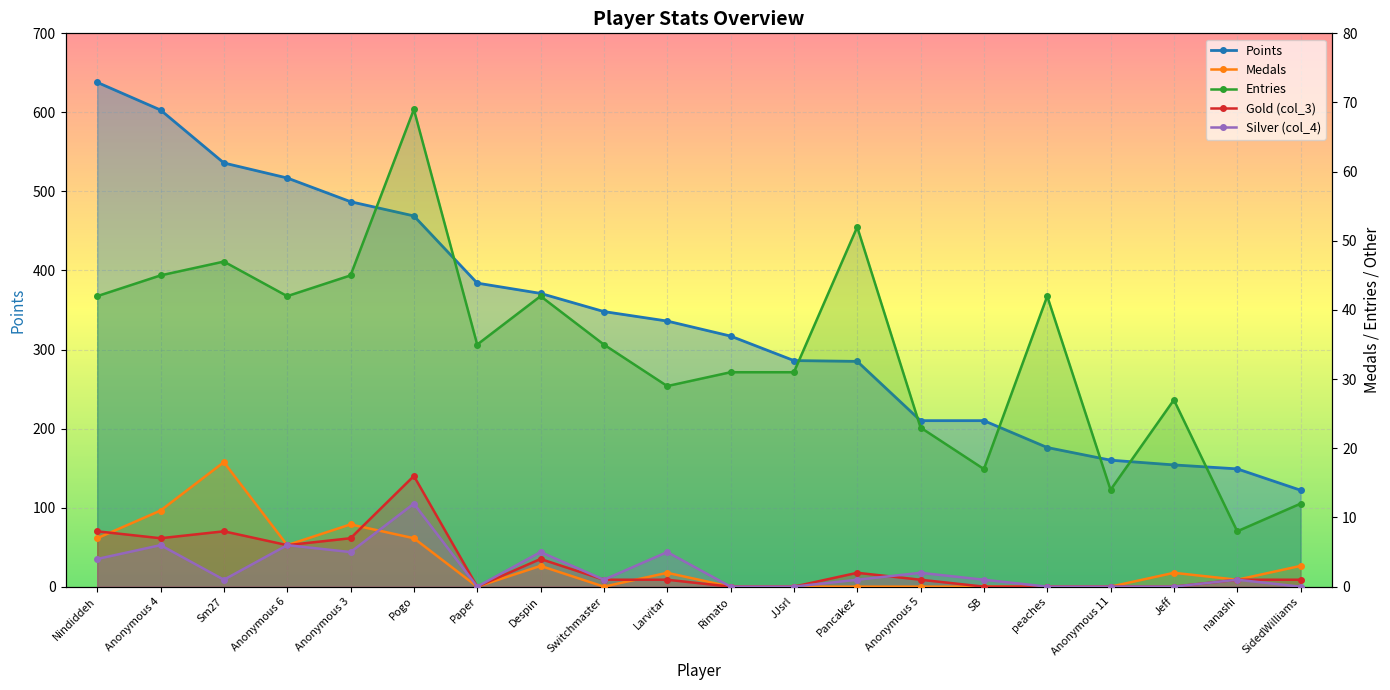

Does the chart display data point markers on the line(s)?

Yes